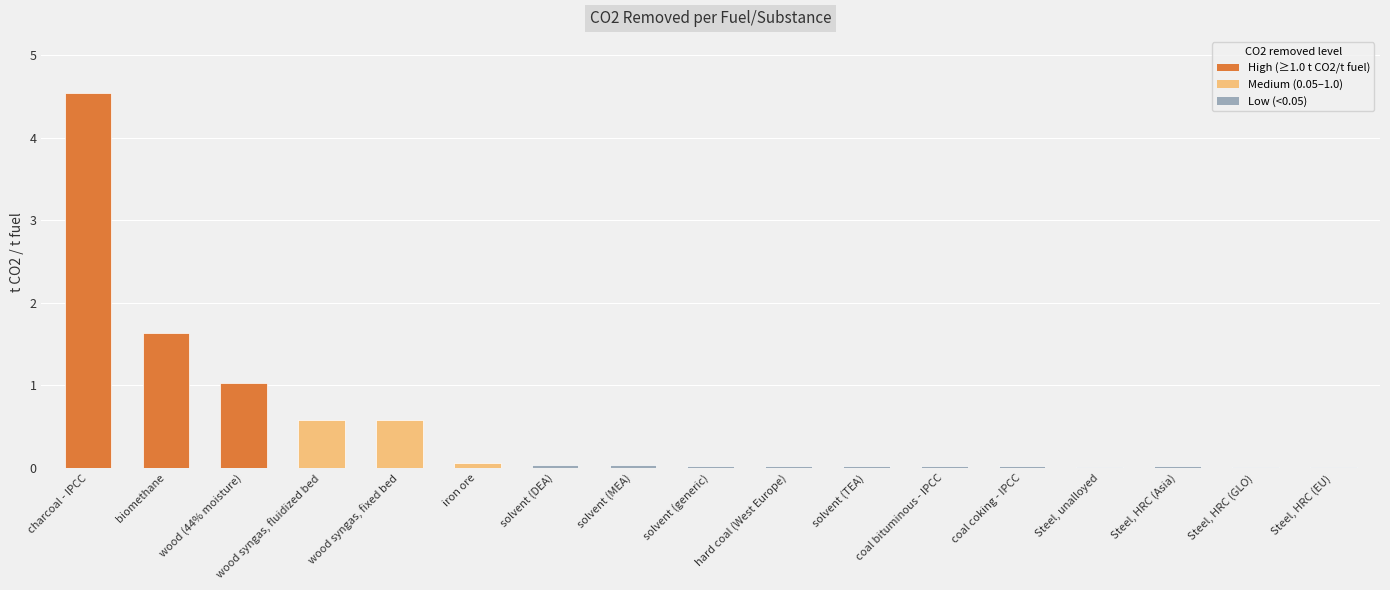

Which category has the highest value across all series?

charcoal - IPCC